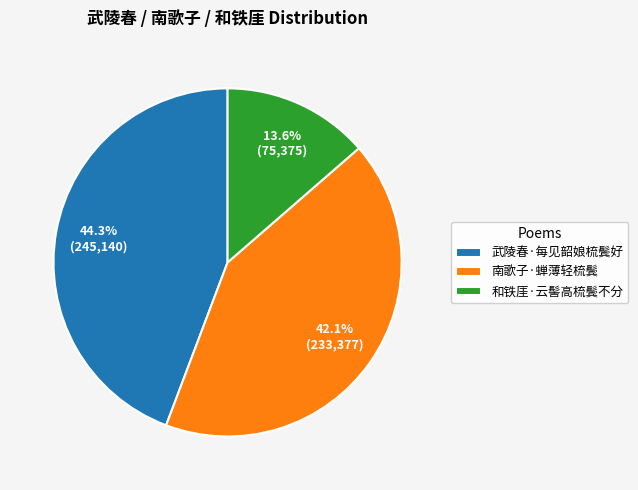

What percentage is the 南歌子·蝉薄轻梳鬓 slice, to the nearest percent?

42%